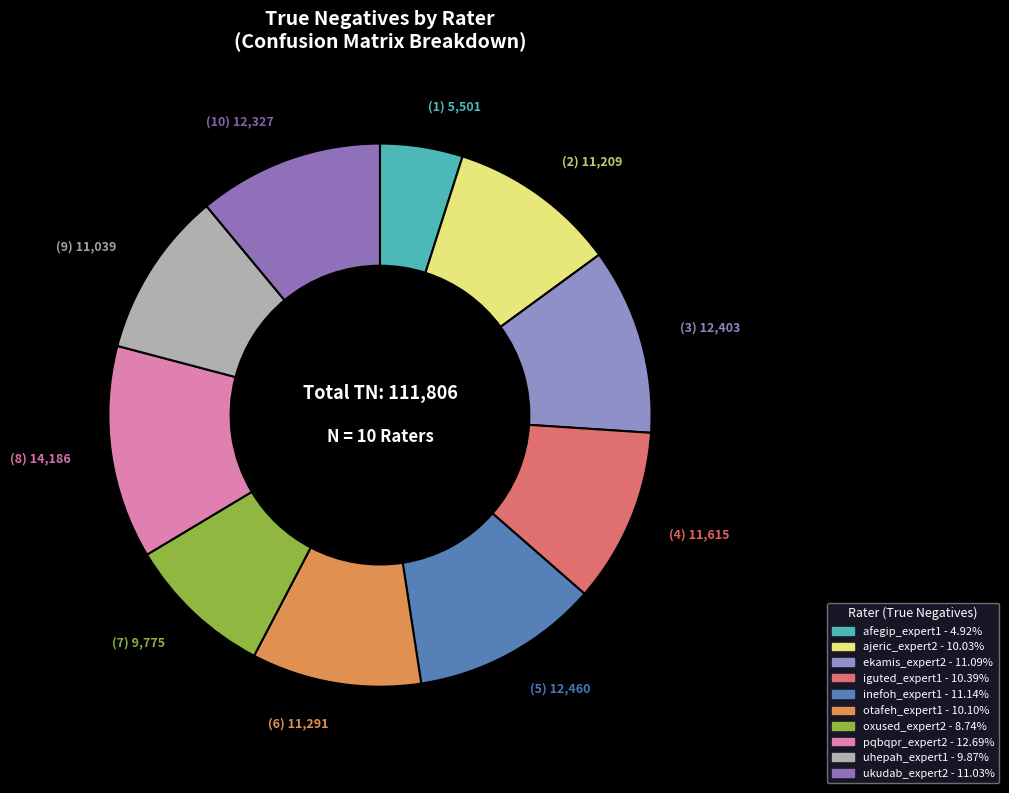

To the nearest percent, what is the difference between the largest and smallest slice percentages?

8%